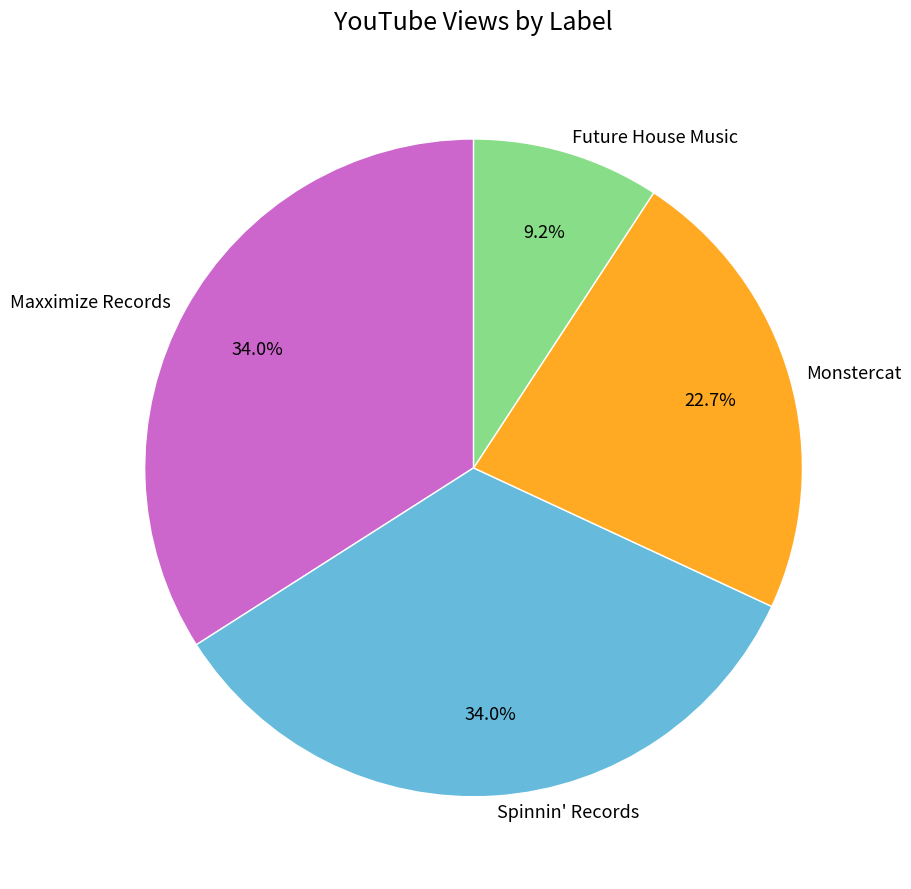

What percentage is the Maxximize Records slice, to the nearest percent?

34%